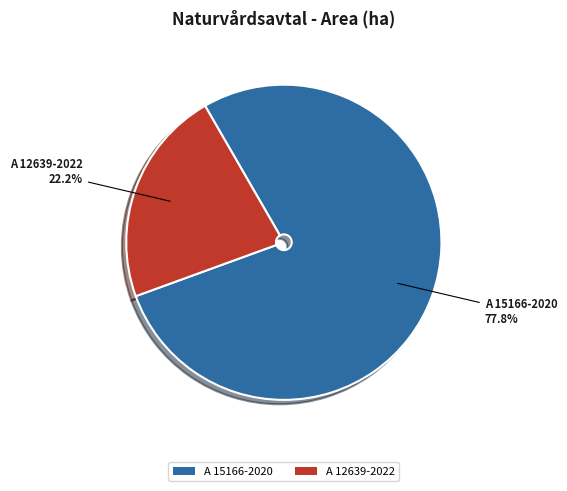

To the nearest percent, what is the combined percentage of A 12639-2022 and A 15166-2020?

100%